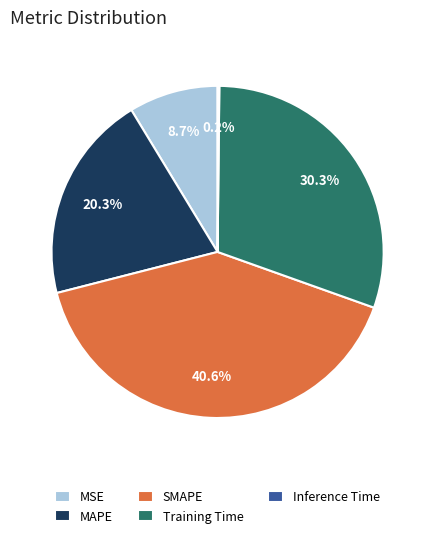

What is the largest slice in the pie chart?

SMAPE